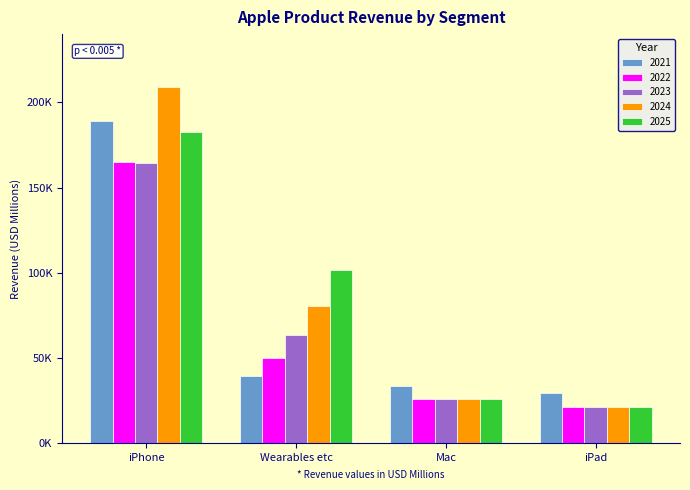

At which label does 2023 first exceed 63344?

iPhone